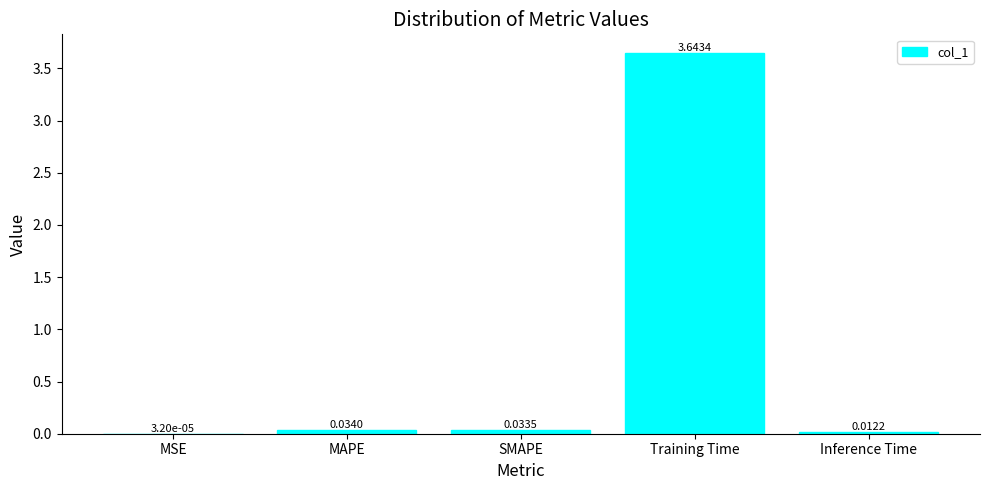

What is the sum of all values?

3.7